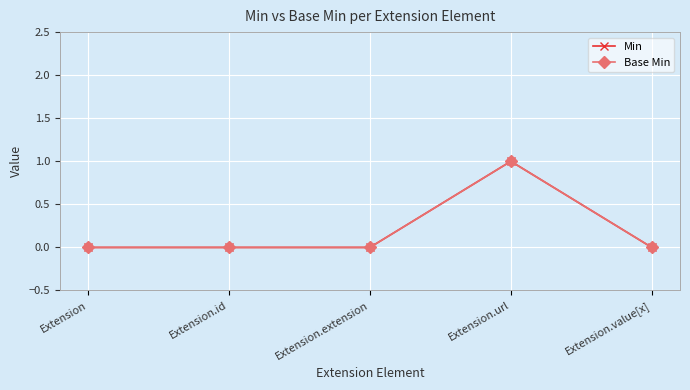

Does the chart have visible grid lines?

Yes